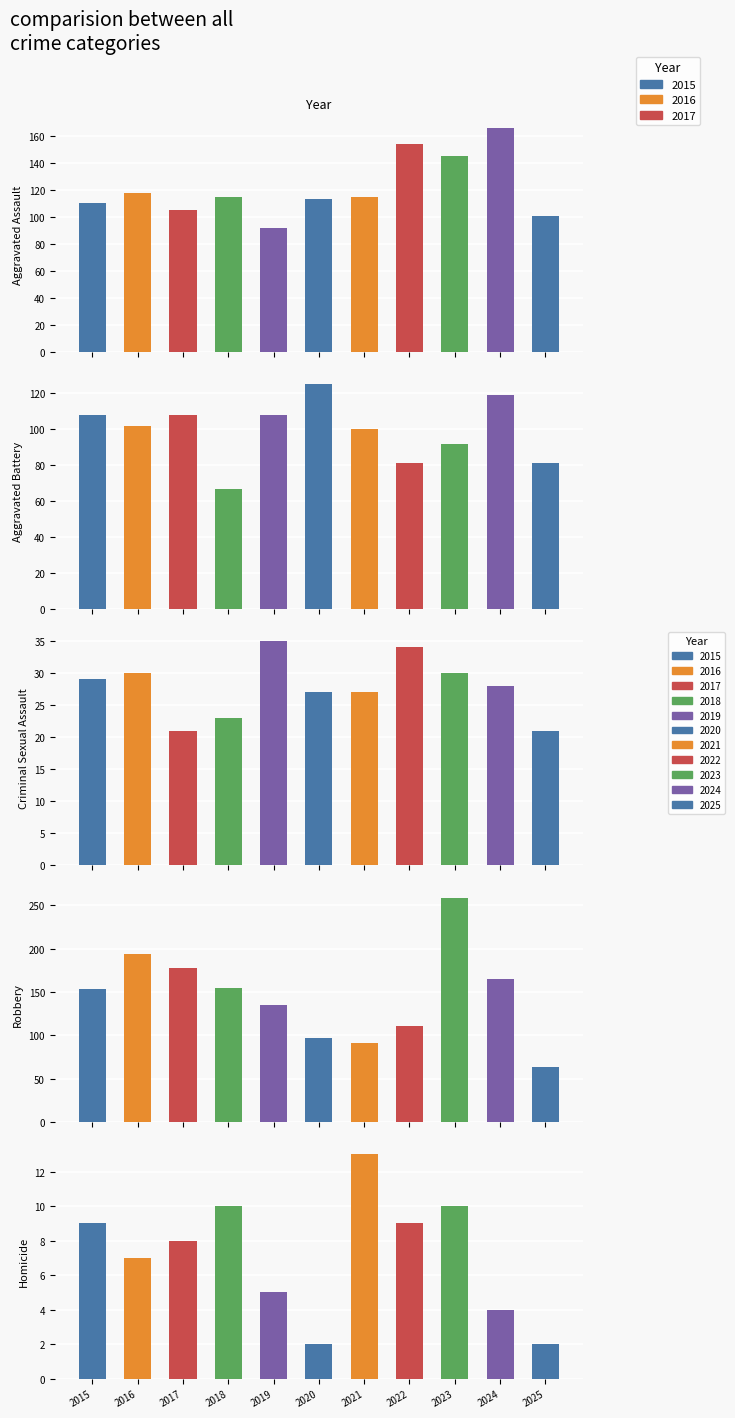

What is the sum of all Homicide values?

79